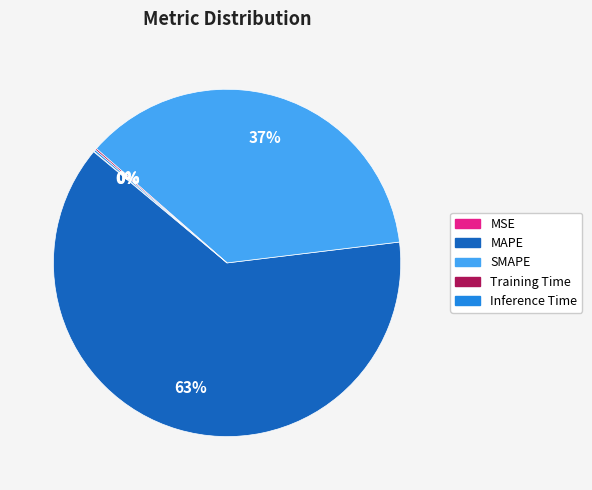

Is MAPE the majority of the pie?

Yes